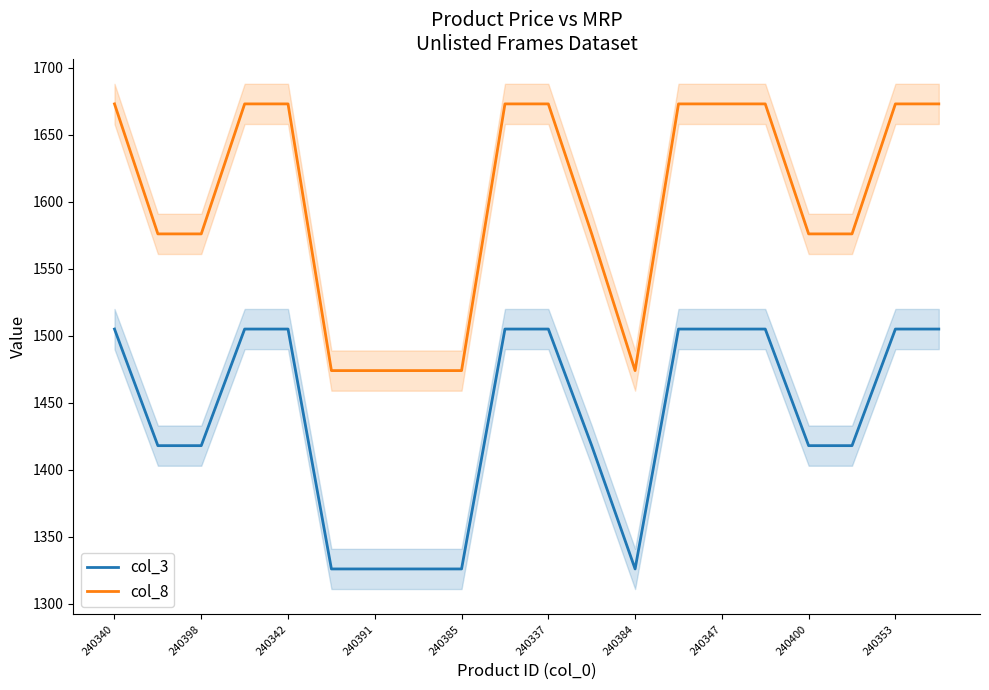

At how many categories does at least one series exceed 1338?

20